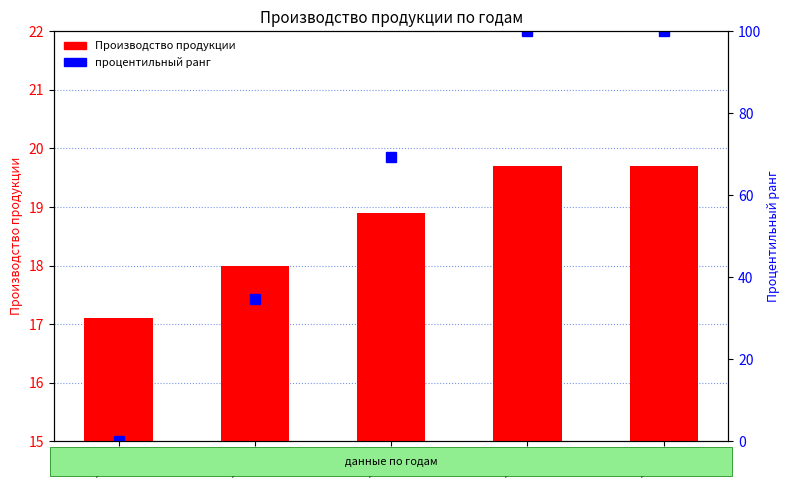

Count the number of categories in the chart.

5